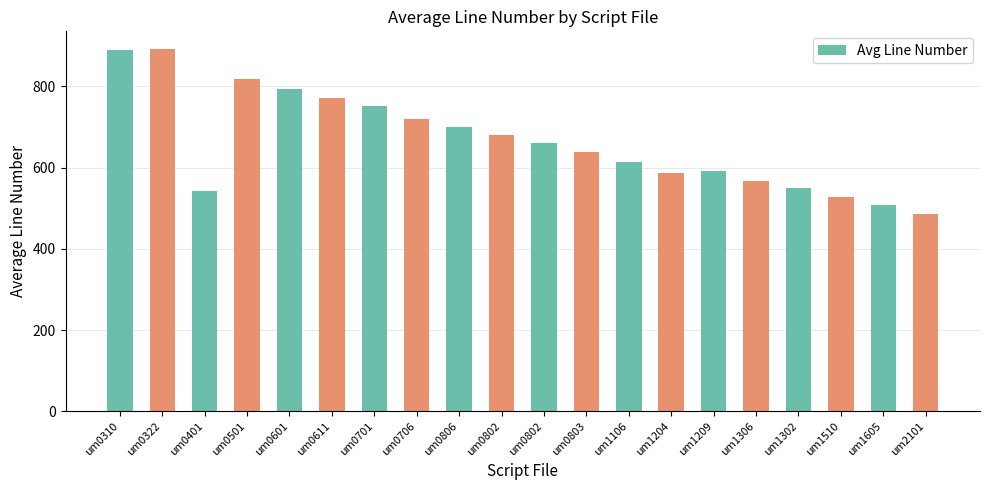

The chart shows a value of 891.0 at um0322. True or false?

True